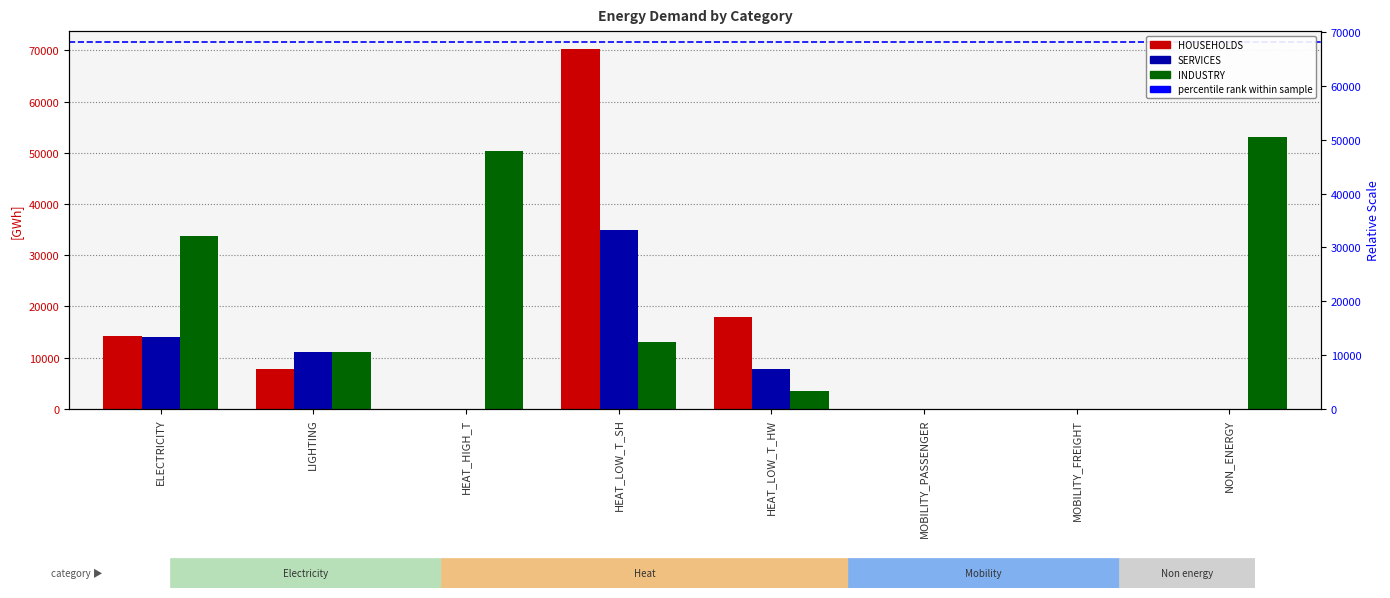

Between HEAT_HIGH_T and HEAT_LOW_T_HW, which is larger?

HEAT_LOW_T_HW